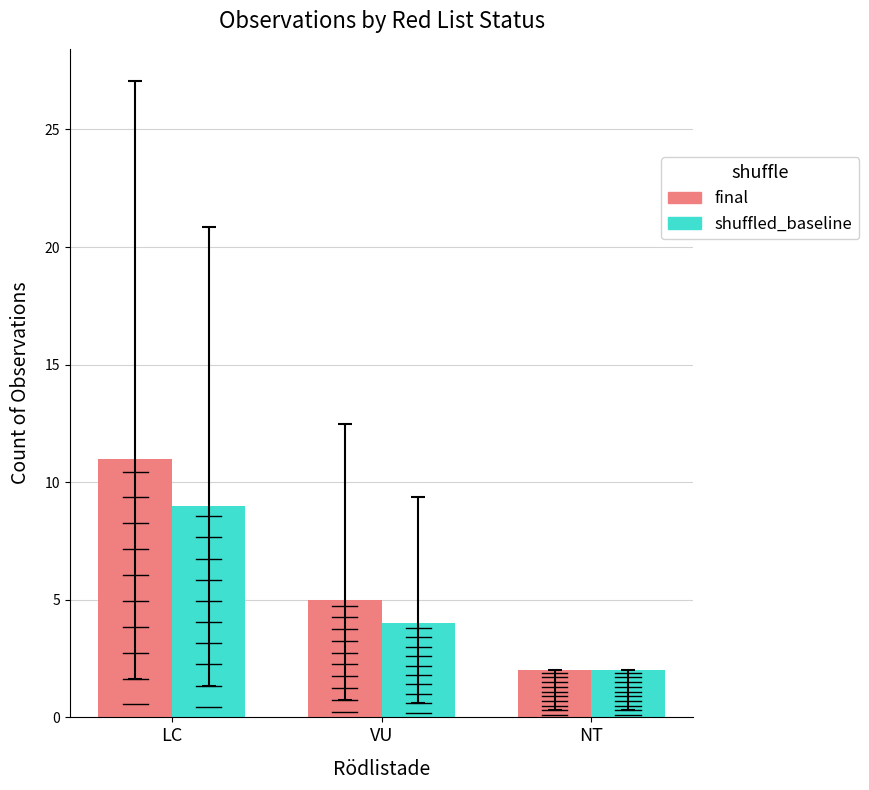

What is the label of the 2nd bar from the right?

VU